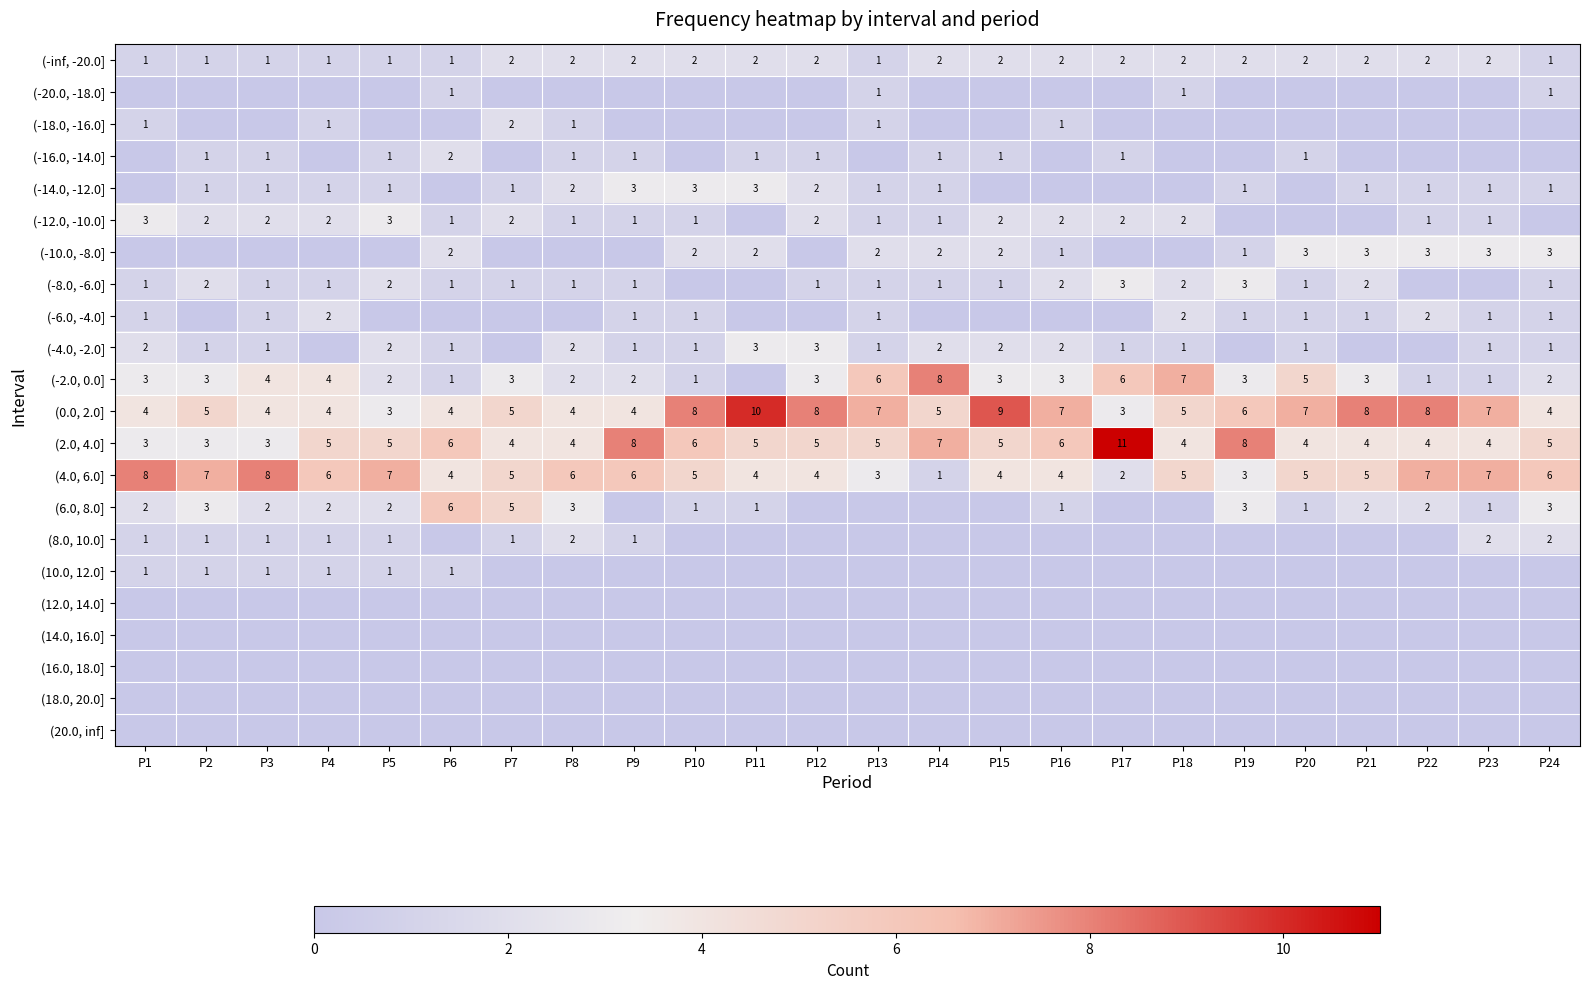

At which category does the chart reach its peak across all series?

P17